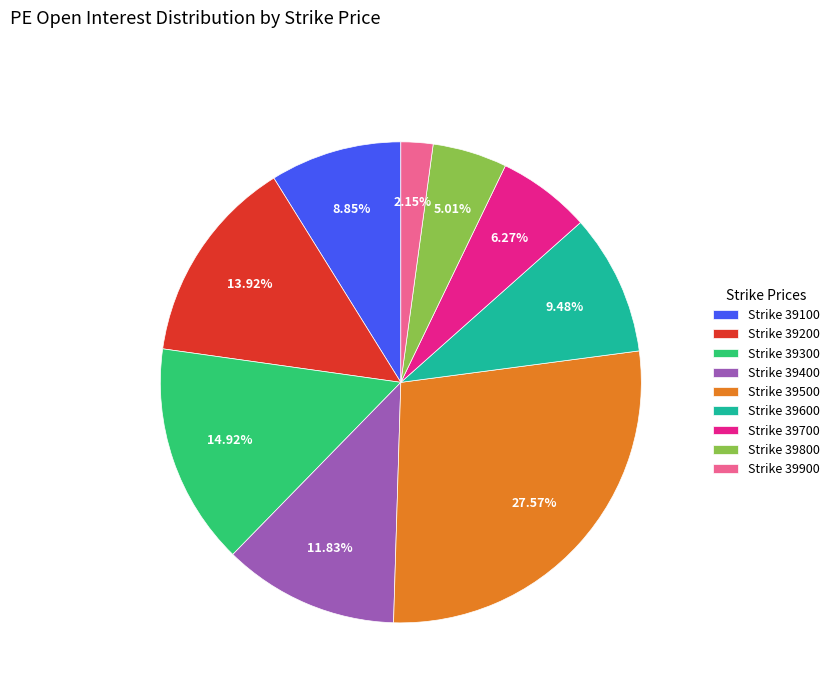

To the nearest percent, what is the difference between the largest and smallest slice percentages?

25%